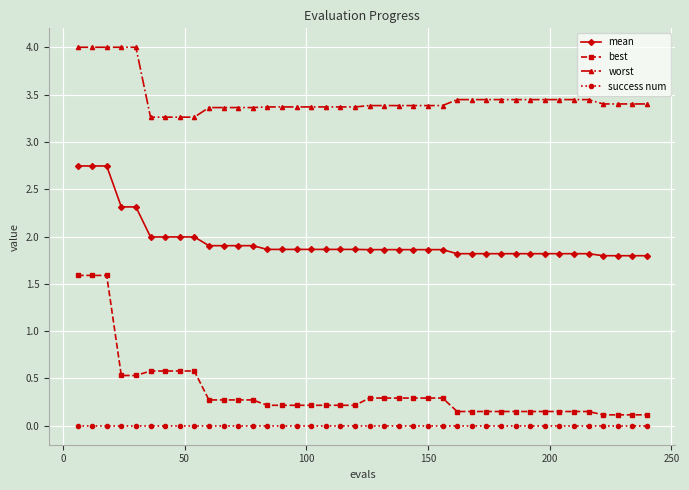

At how many categories does at least one series exceed 3?

40